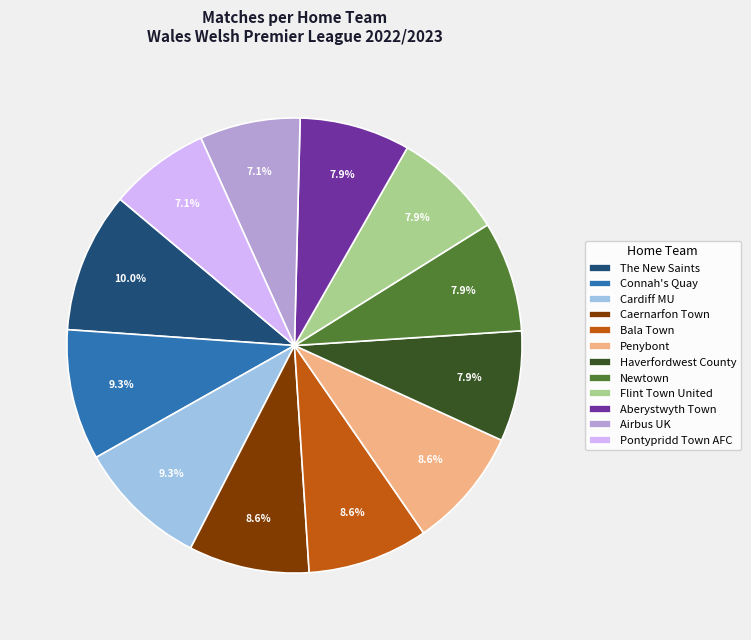

How much of the chart is everything except Airbus UK?

92.9%